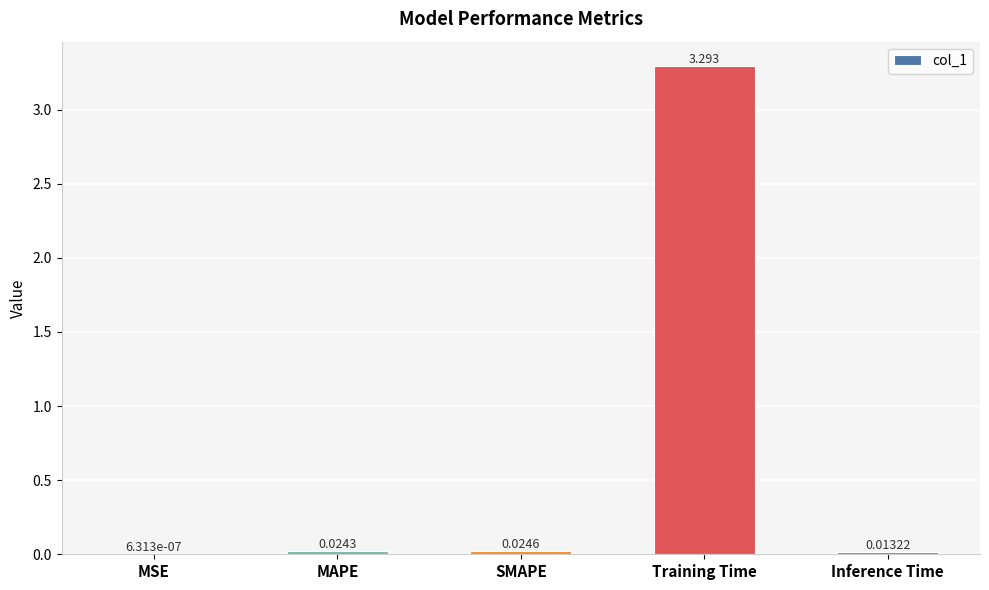

At which label is the value closest to 1?

SMAPE